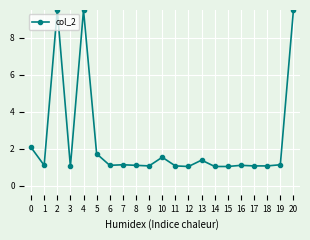

Is it true that the value at 4 is 13.4?

False